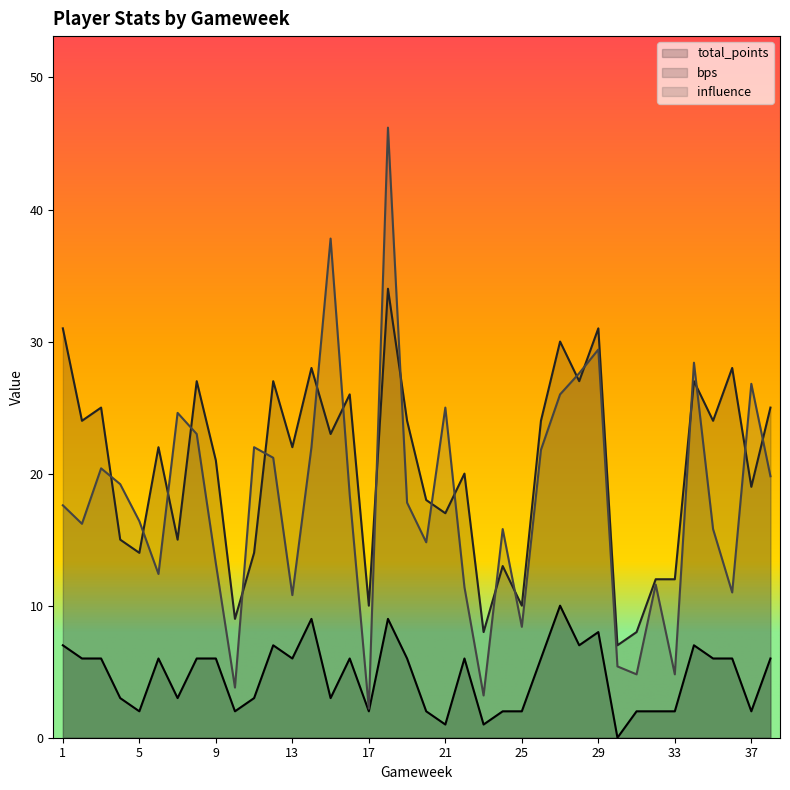

Which series has the widest spread of values?

influence